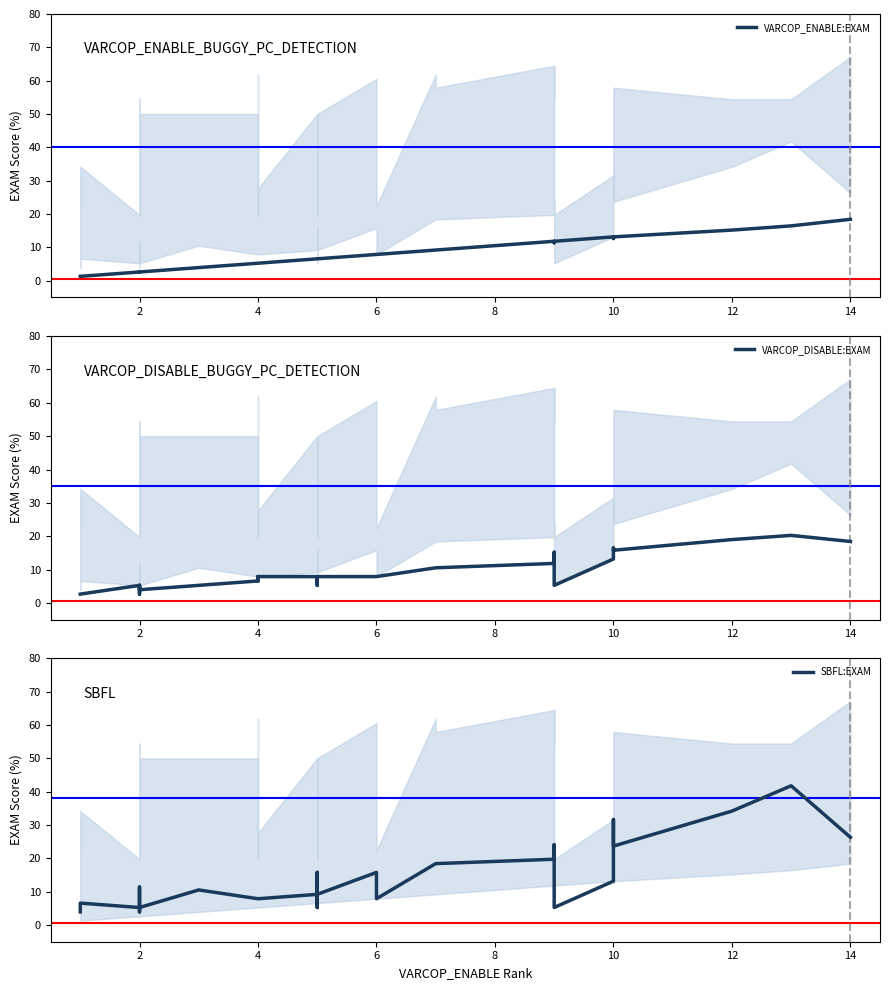

True or false: SBFL:EXAM and VARCOP_DISABLE:EXAM intersect in this chart.

False